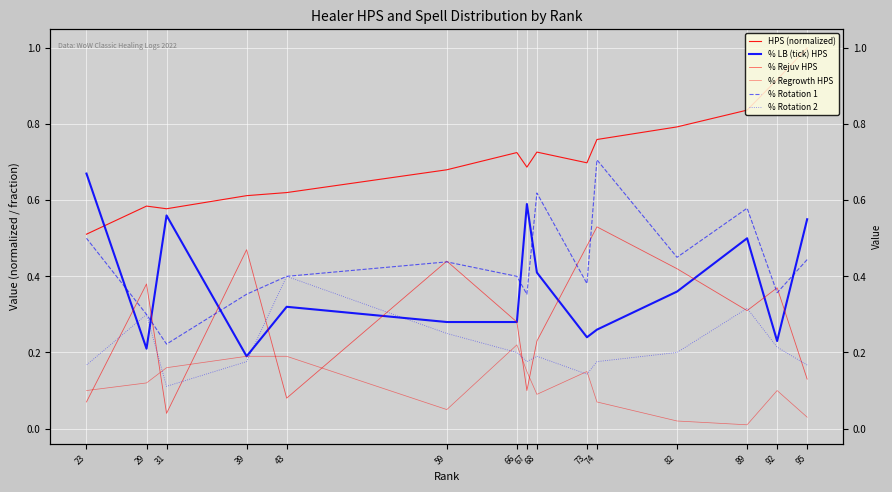

Count the HPS (normalized) values in the range 0 to 1.

15